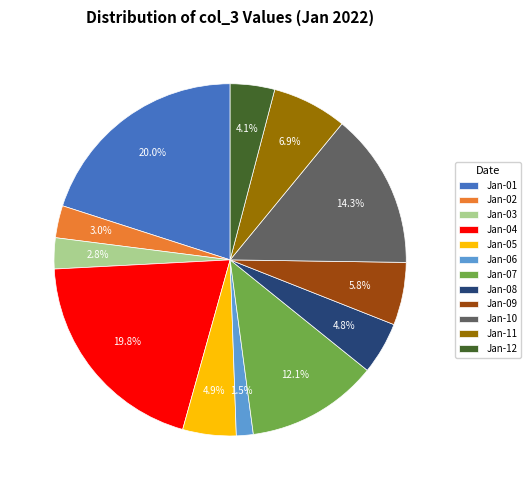

What is the ratio of the value at Jan-01 to the value at Jan-05?

4.1